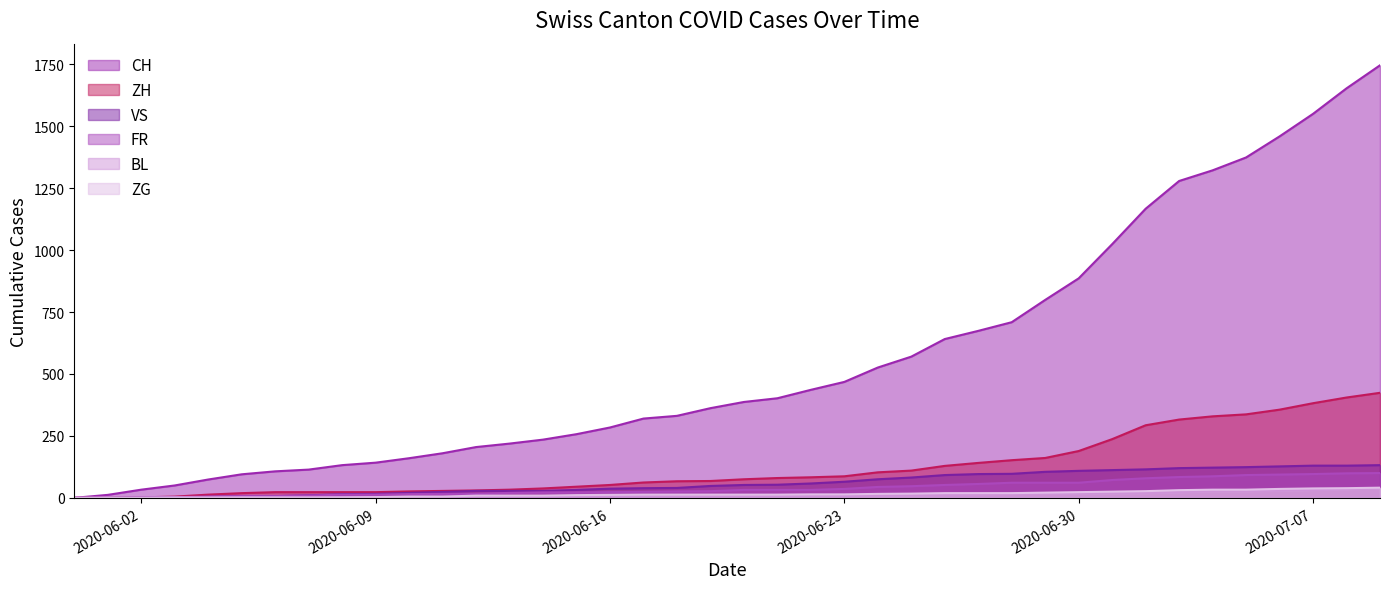

What is the label of the 13th point from the right?

2020-06-27